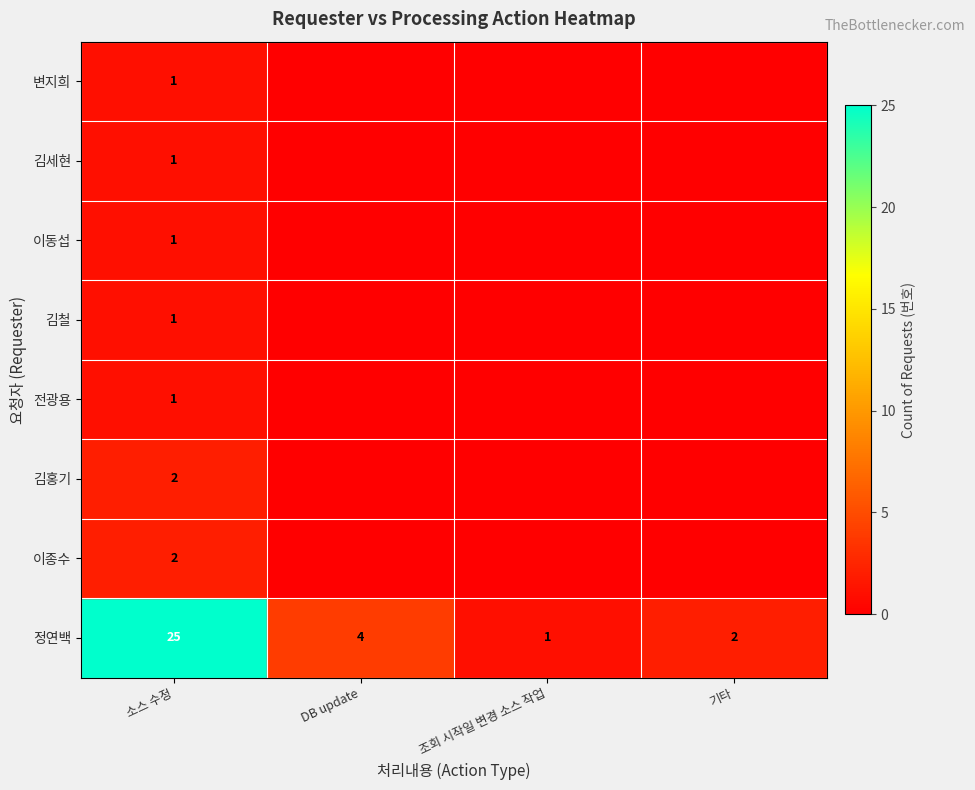

Which category has the highest value in the 정연백 series?

소스 수정